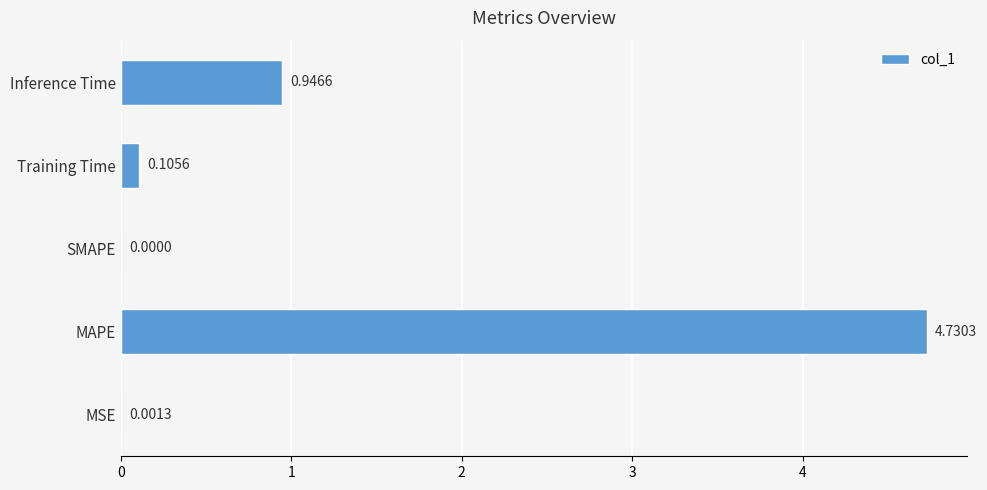

Between Training Time and MAPE, which is larger?

MAPE